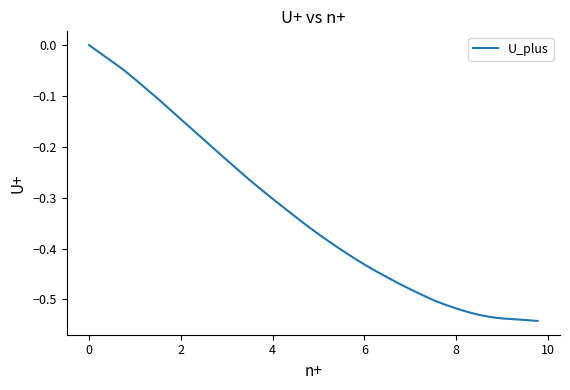

How many lines are shown in the chart?

1